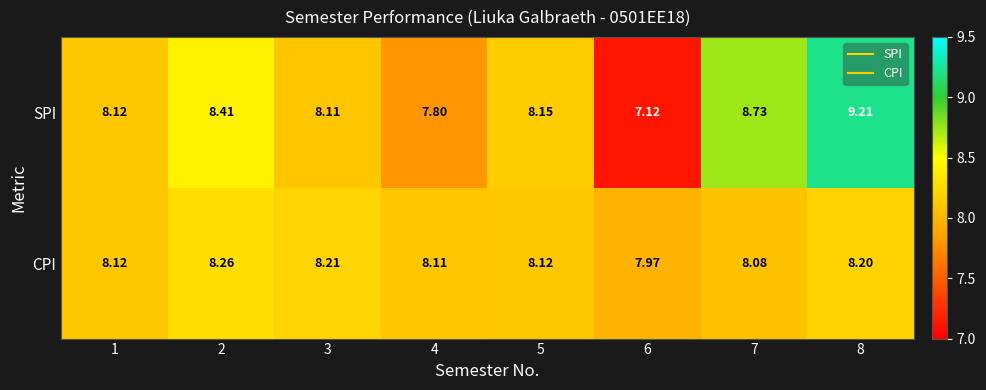

Which series has the largest range (max minus min)?

SPI